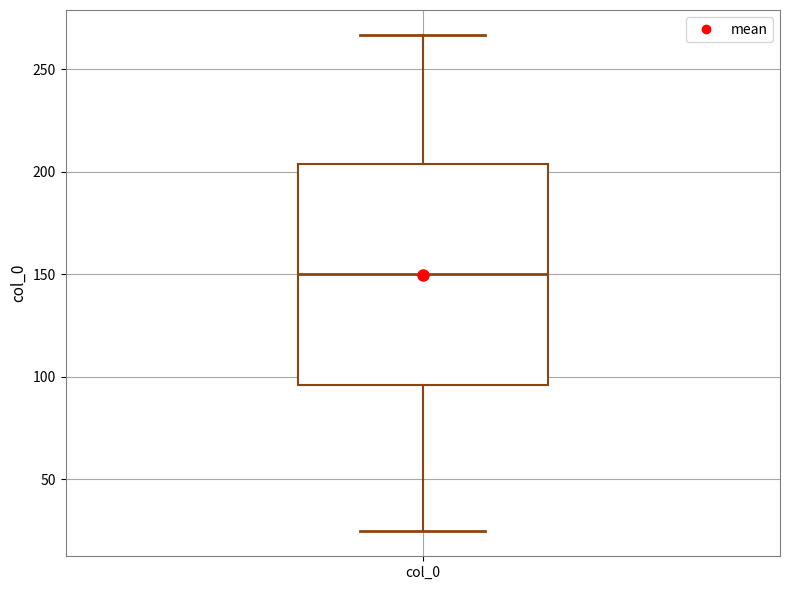

Transcribe this box plot: give where the median line is, the range the box spans, and where the two whiskers end, as read against the y-axis. The values are not printed on the chart, so give them approximately, as read against the axis.

median 150, box 95 to 205, whiskers 25 to 265